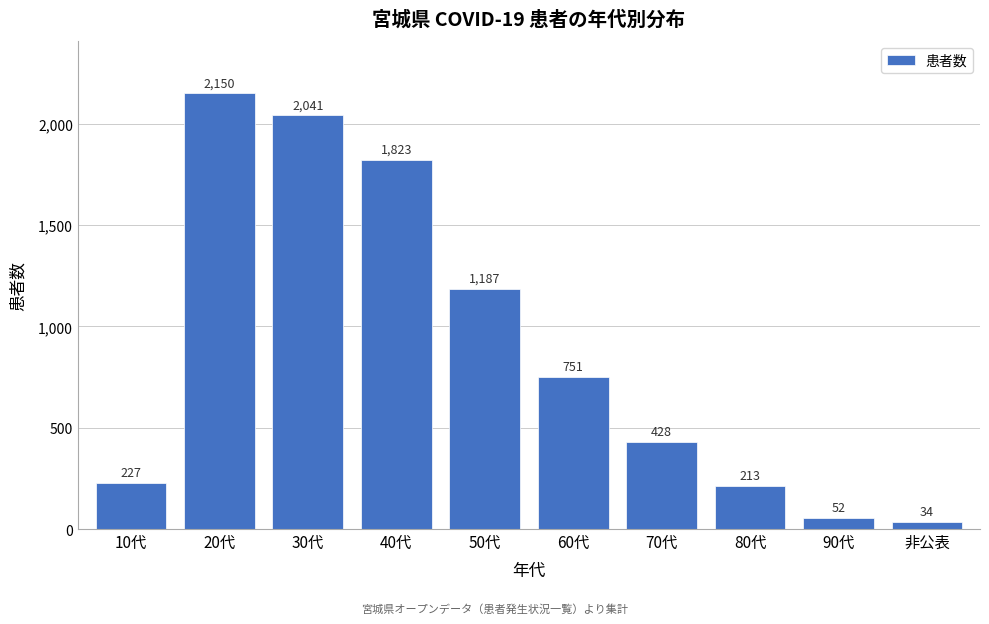

Reading left to right, list all the values displayed in this chart.

227	2150	2041	1823	1187	751	428	213	52	34